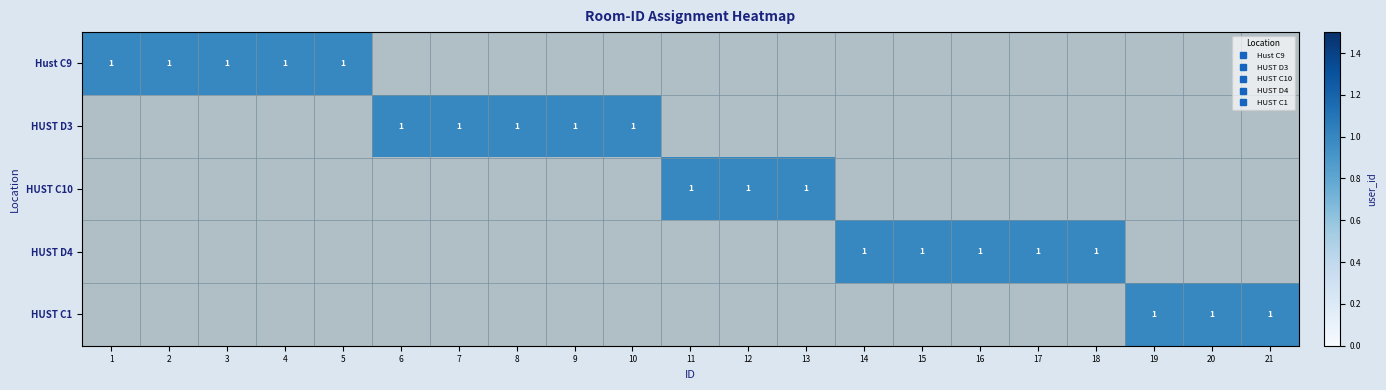

What is the difference between the maximum and minimum values in the HUST C1 series?

1